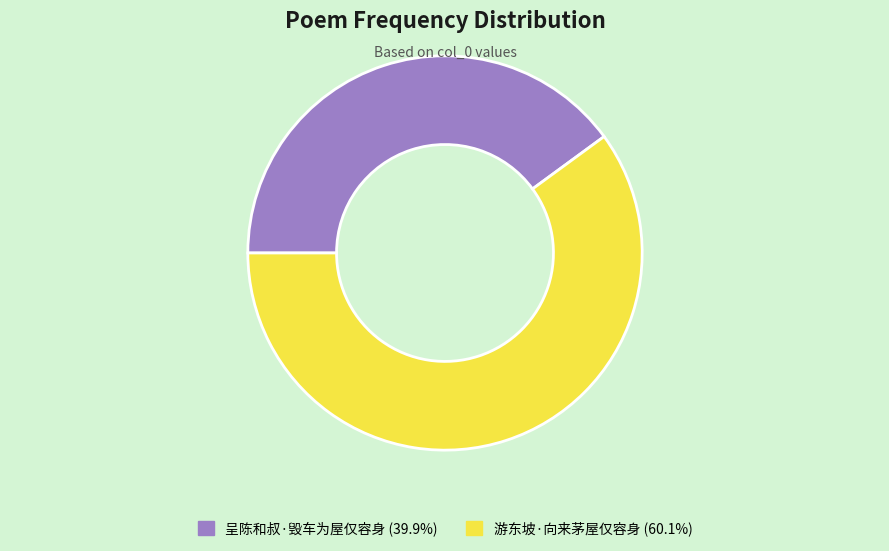

What is the majority slice?

游东坡·向来茅屋仅容身